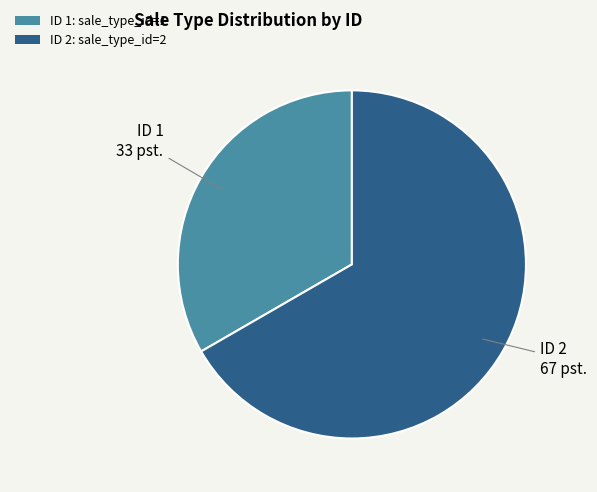

Which has a higher value, ID 1: sale_type_id=1 or ID 2: sale_type_id=2?

ID 2: sale_type_id=2